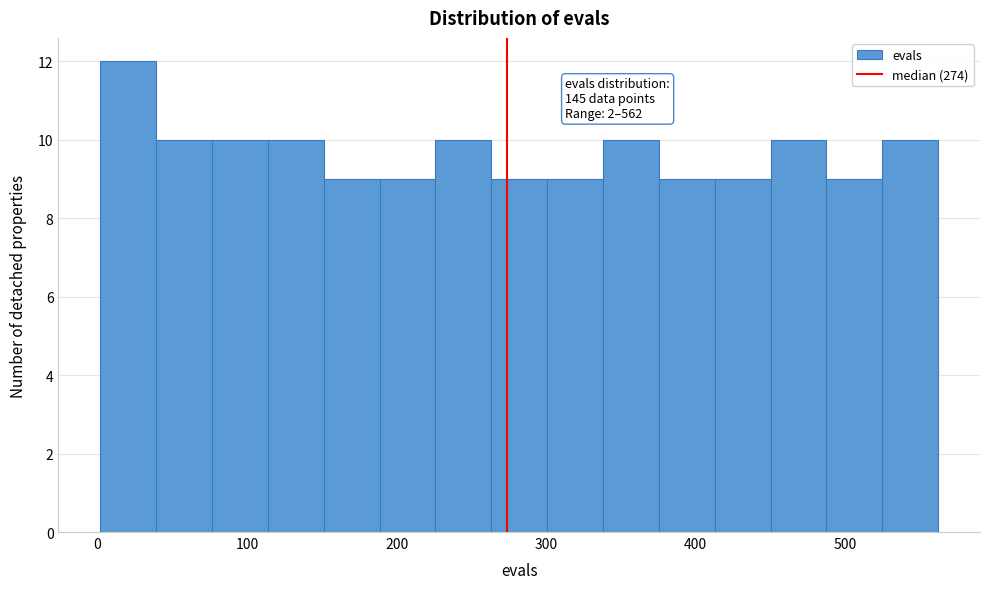

Around what value on the x-axis is the tallest bar? Give the approximate position of its centre, as read against the axis.

20